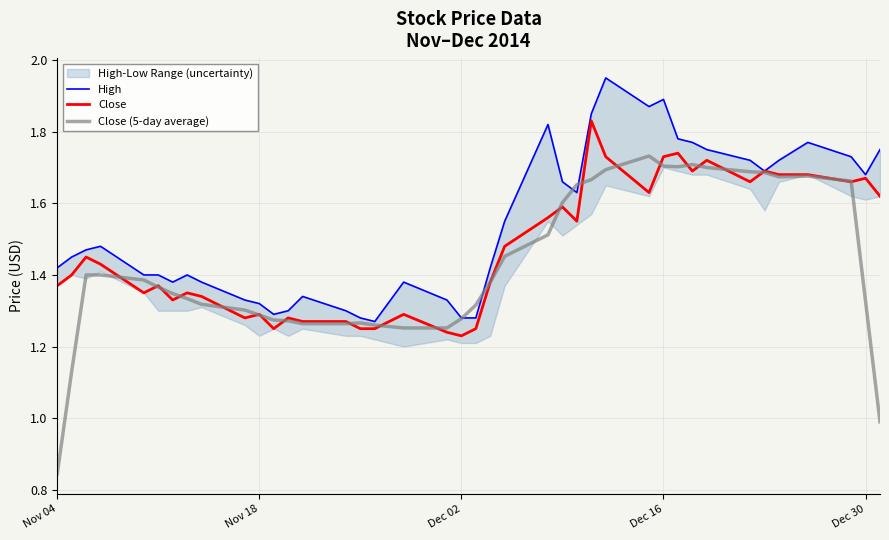

Which series has the widest spread of values?

Close (5-day average)